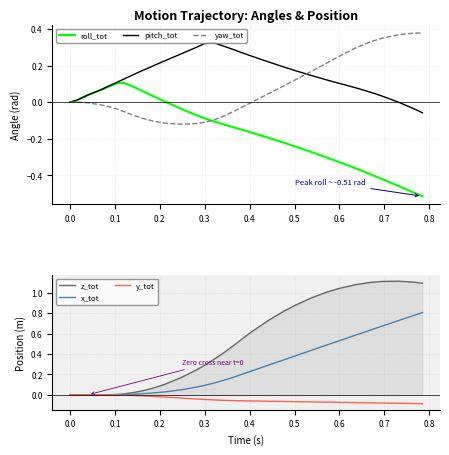

What are all the series names shown in the legend?

roll_tot, pitch_tot, yaw_tot, z_tot (line), x_tot, y_tot